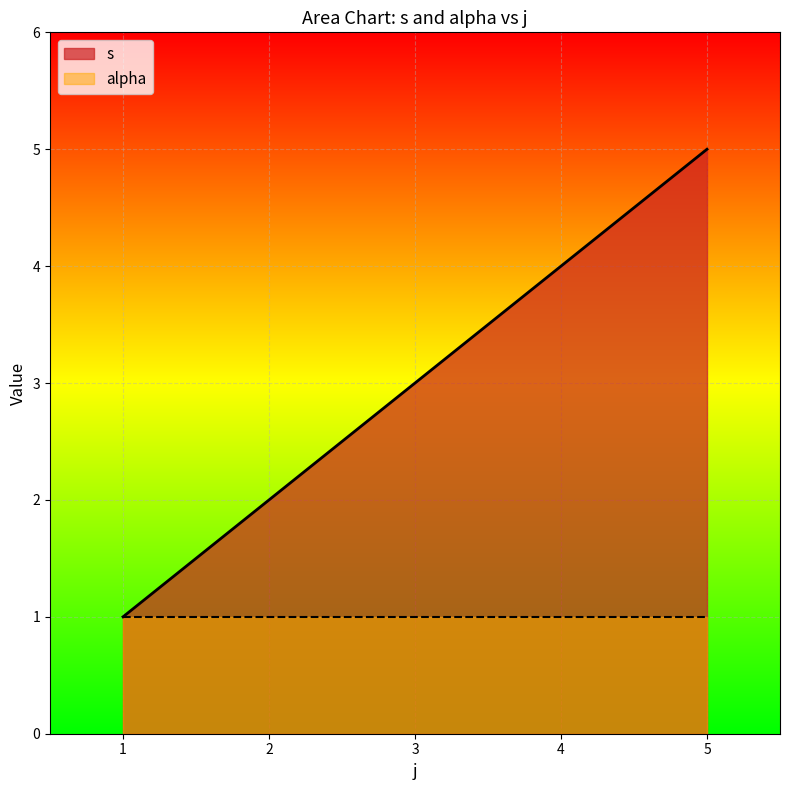

Which series has the widest spread of values?

s